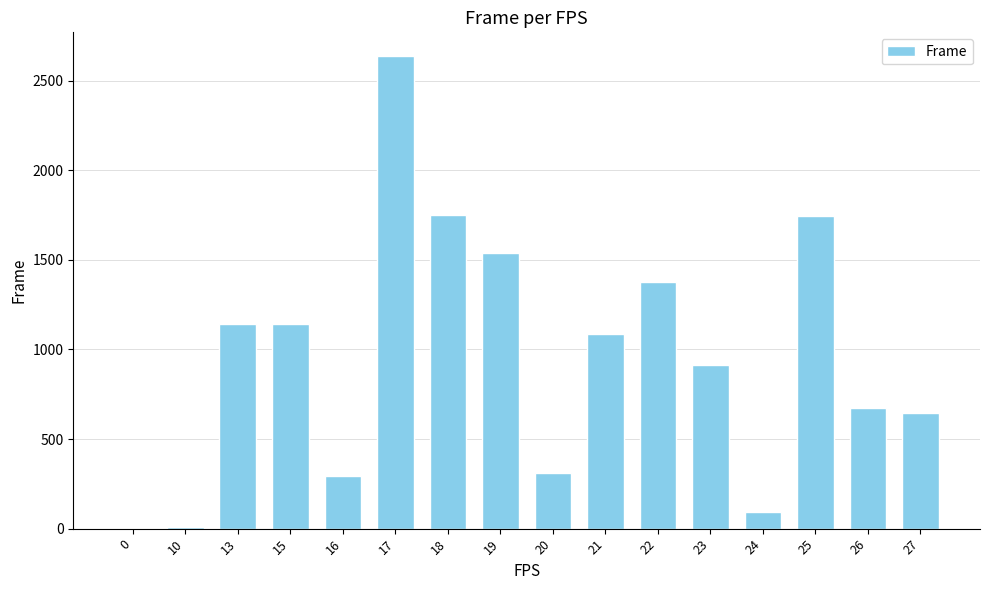

What is the change in value from 13 to 16?

-849